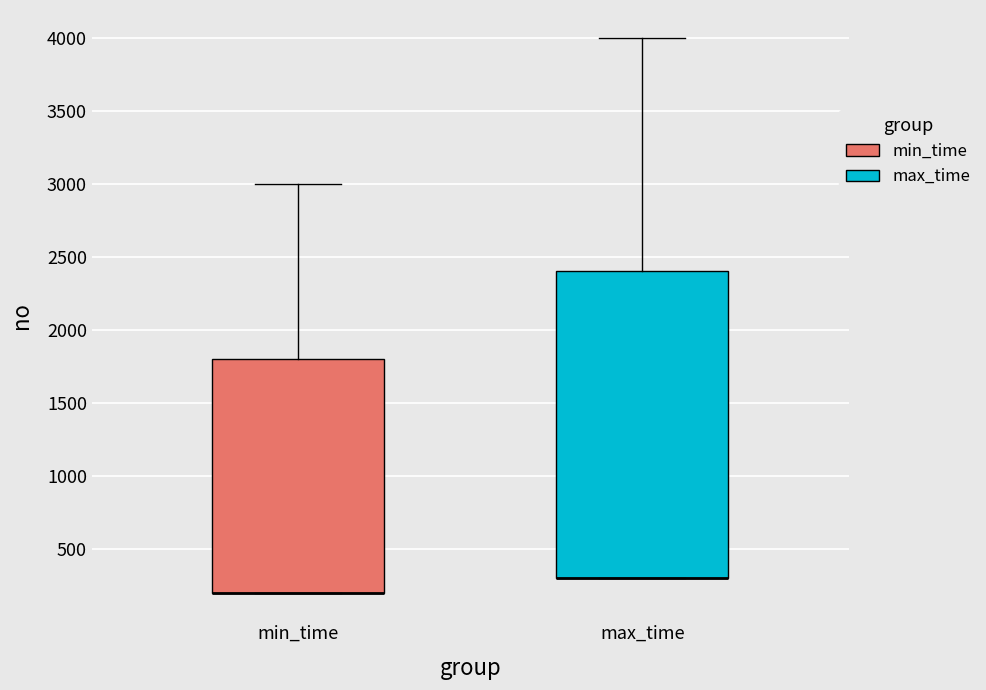

Where is the upper edge of the box for max_time on the y-axis? The values are not printed on the chart, so give them approximately, as read against the axis.

2400